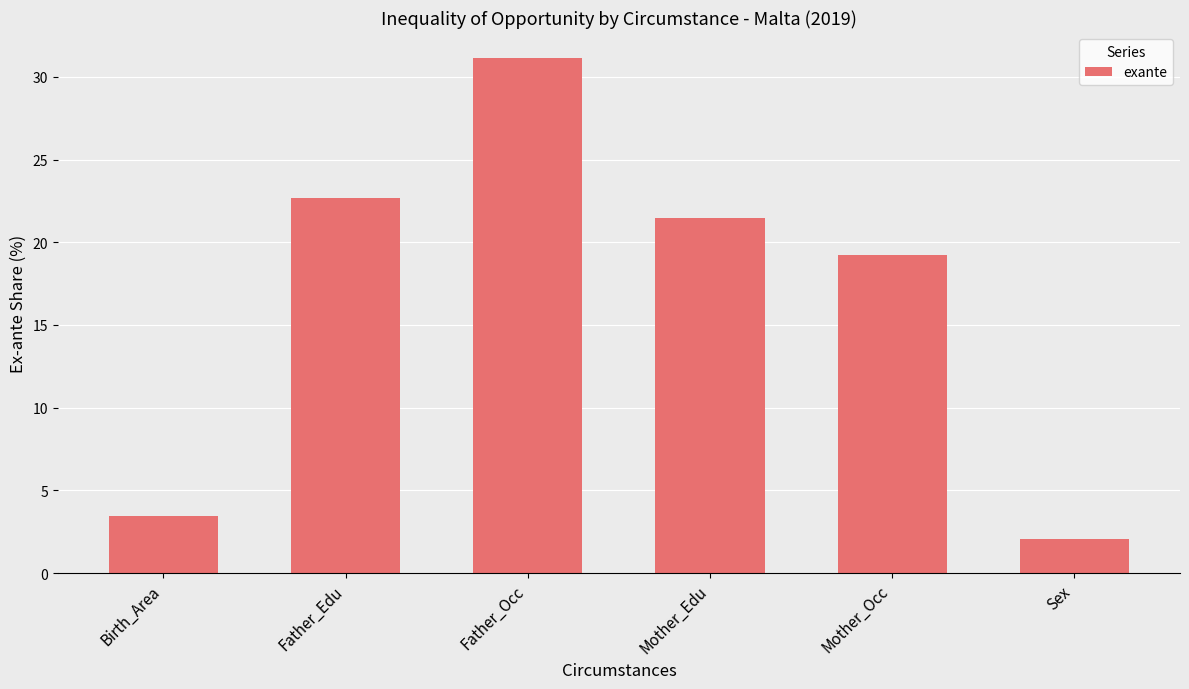

What is the label of the 1st bar from the right?

Sex